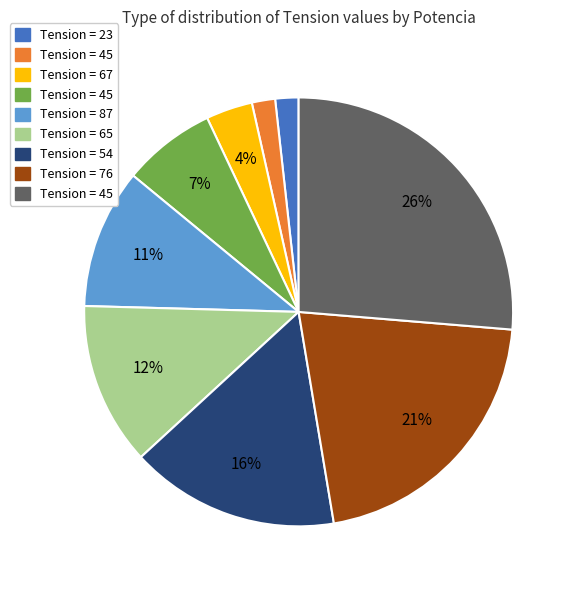

To the nearest percent, what is the average slice percentage?

11%